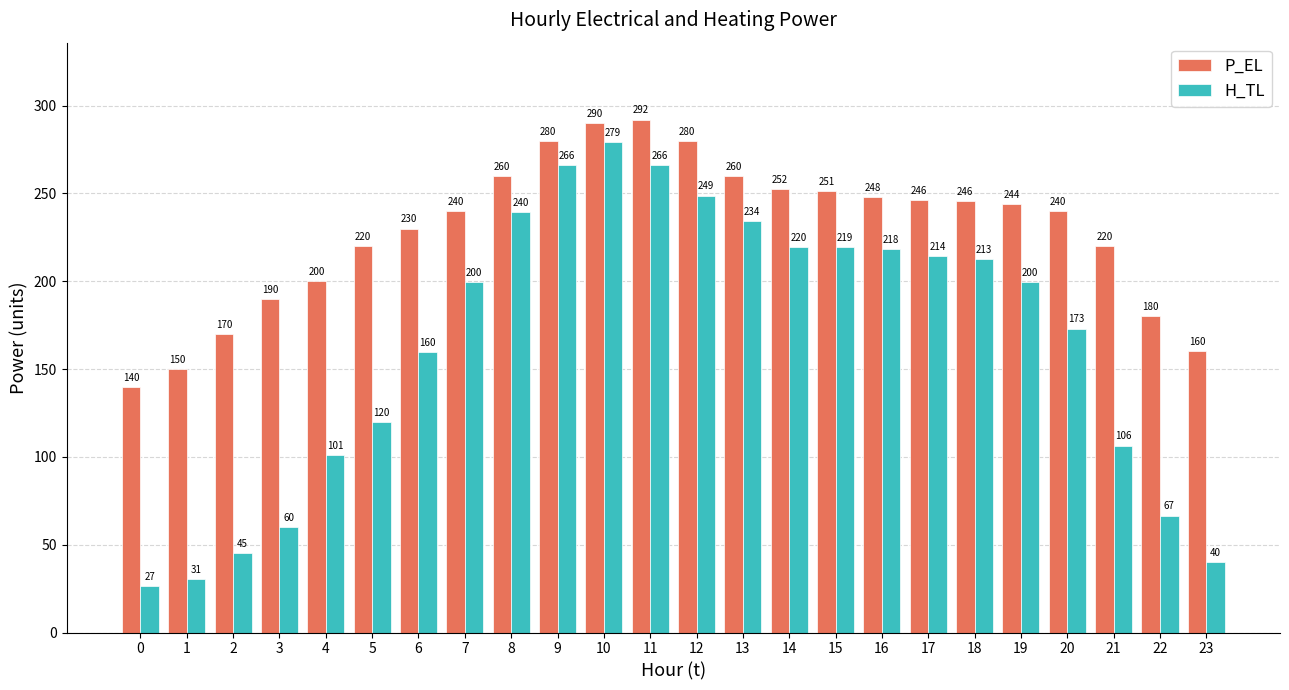

What is the lowest value of the H_TL series?

26.6